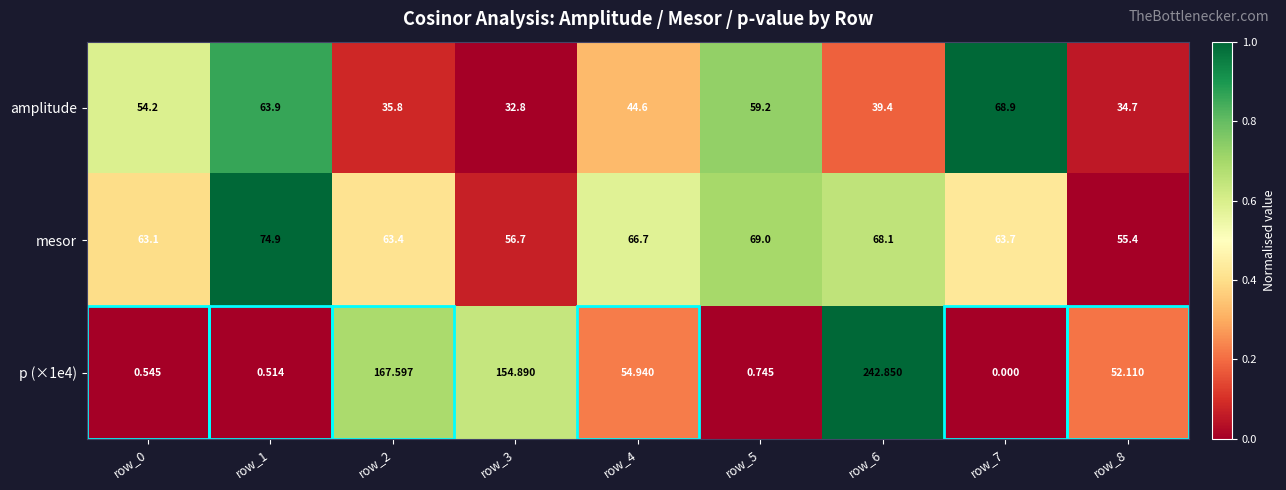

Is the value of amplitude at row_4 greater than the value of p (×1e4) at row_2?

No